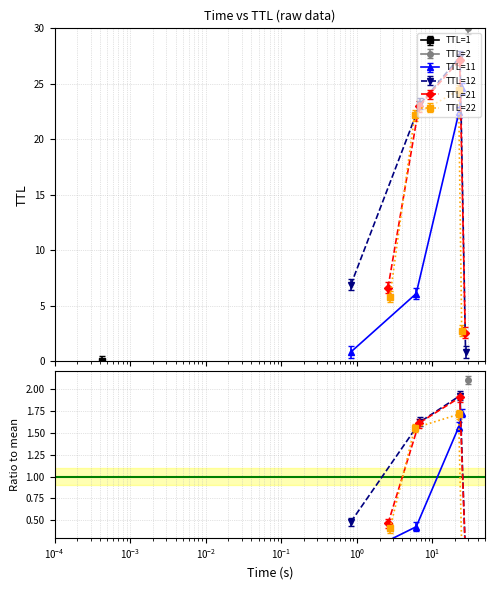

The TTL=22 series shows 35.2 at $\mathdefault{10^{-4}}$. True or false?

False